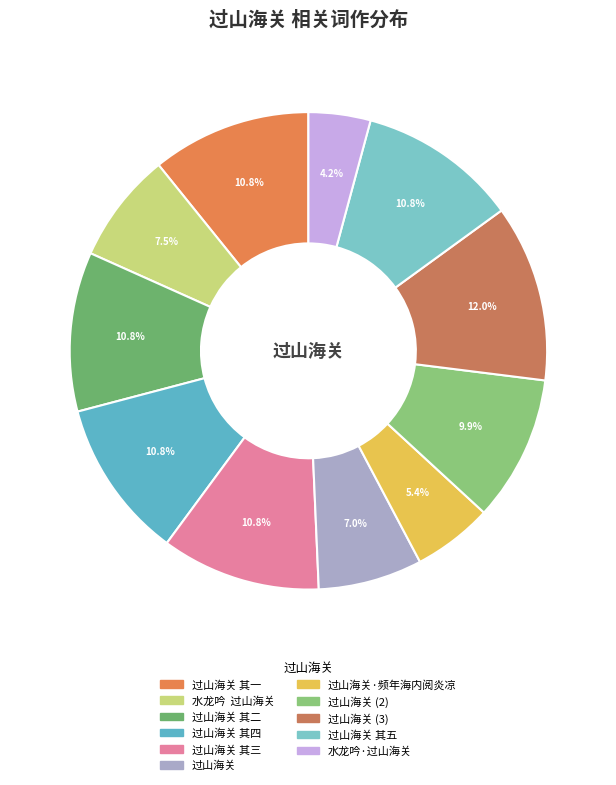

How many segments does this pie chart have?

11